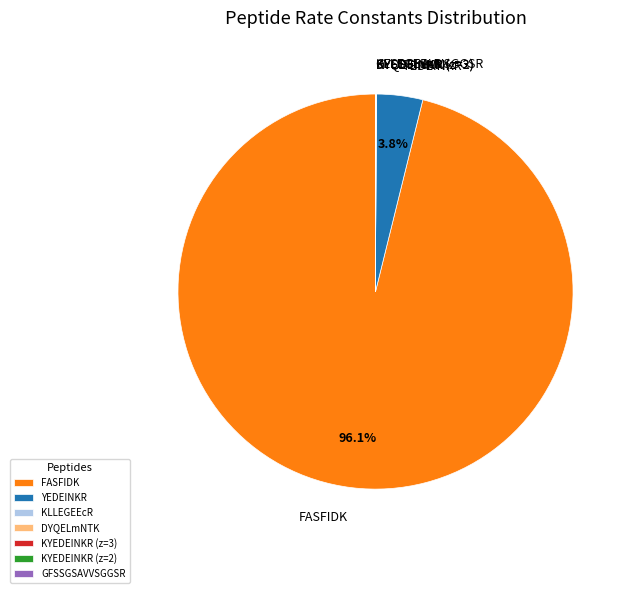

What is the majority slice?

FASFIDK